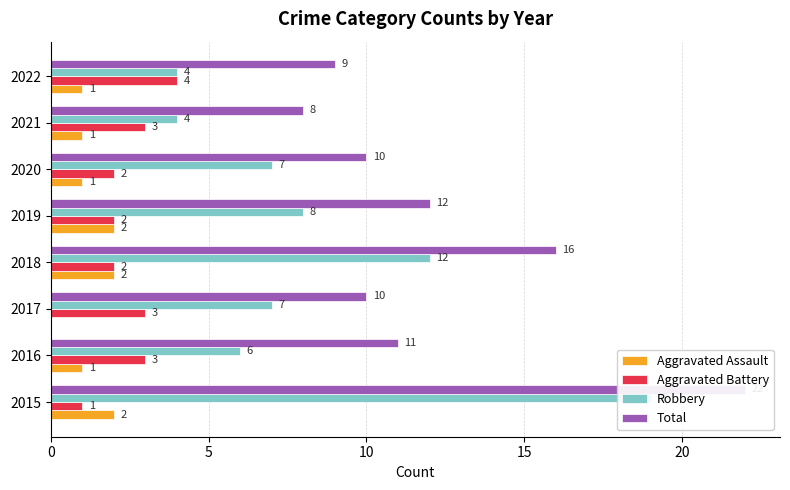

How many data points in Aggravated Assault are above 1?

3